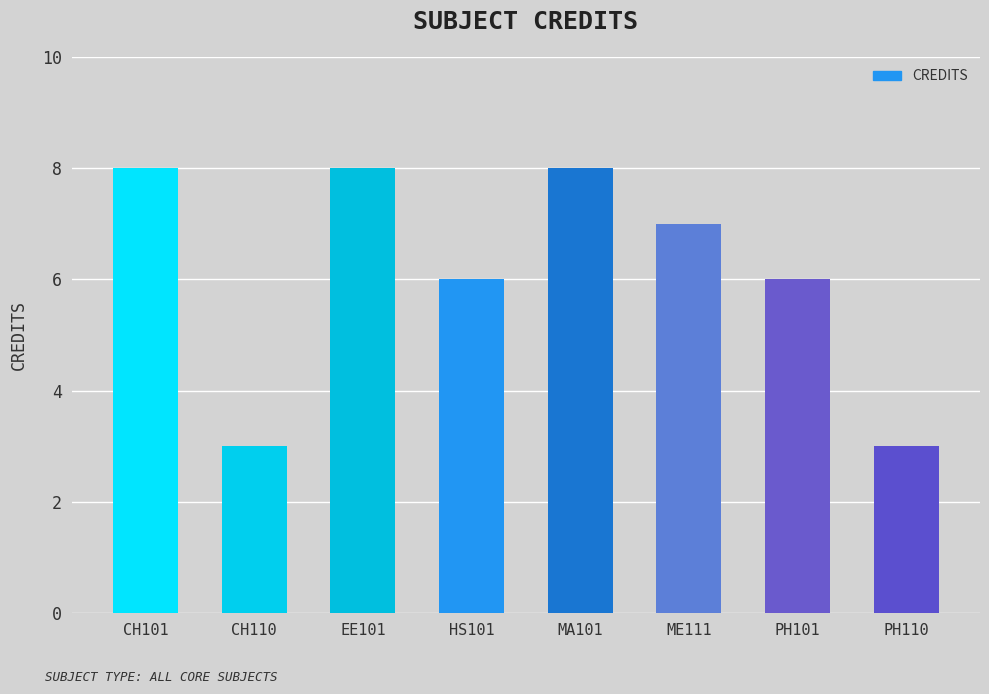

What is the sum of all values?

49